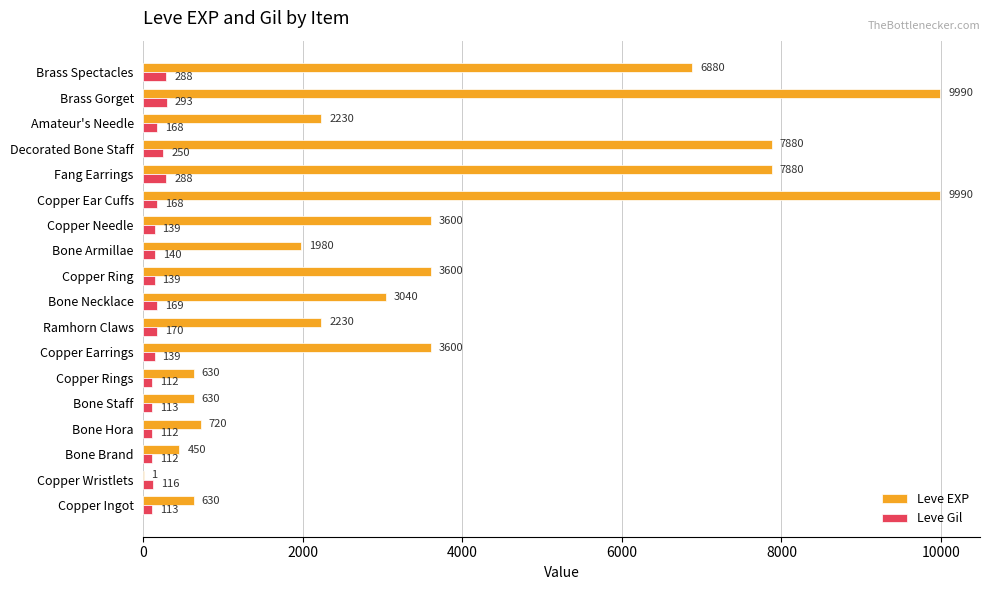

Which series has the widest spread of values?

Leve EXP